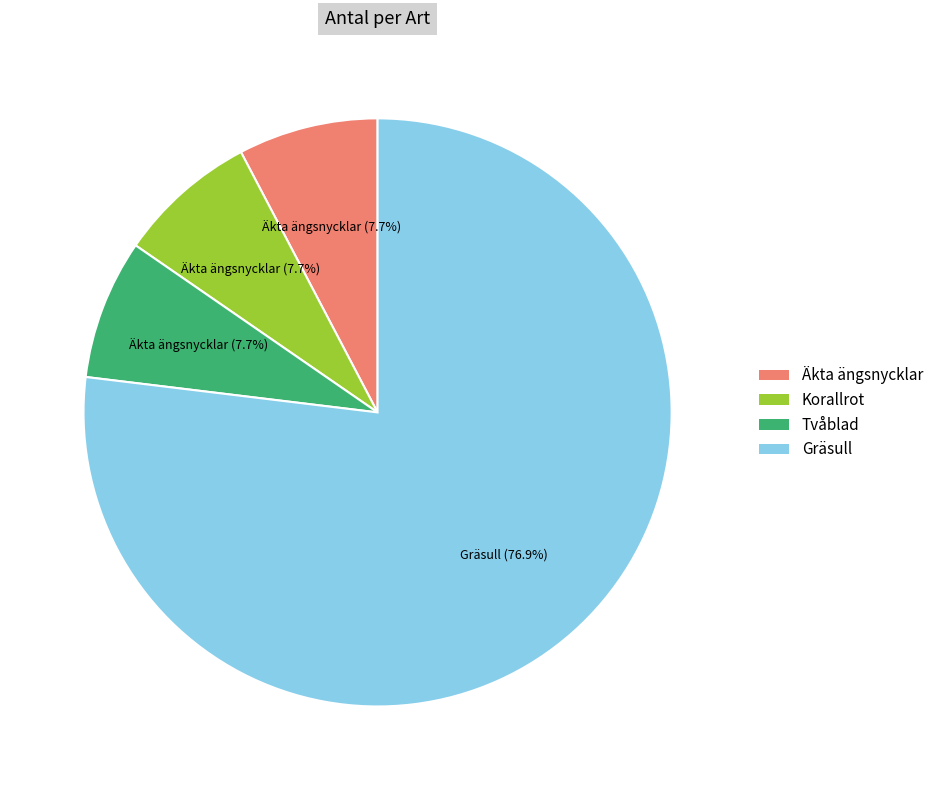

What is the largest slice in the pie chart?

Gräsull